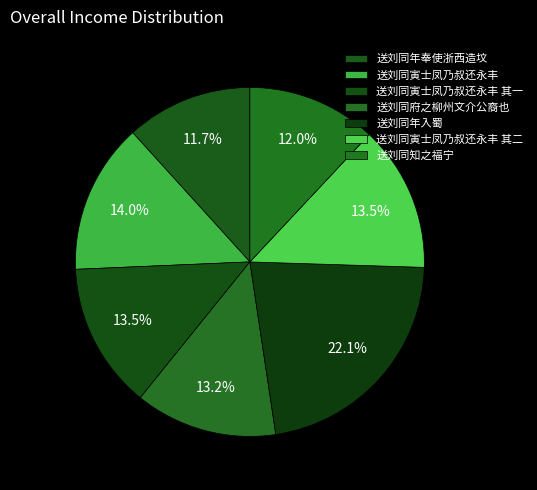

Count the number of slices in the pie.

7